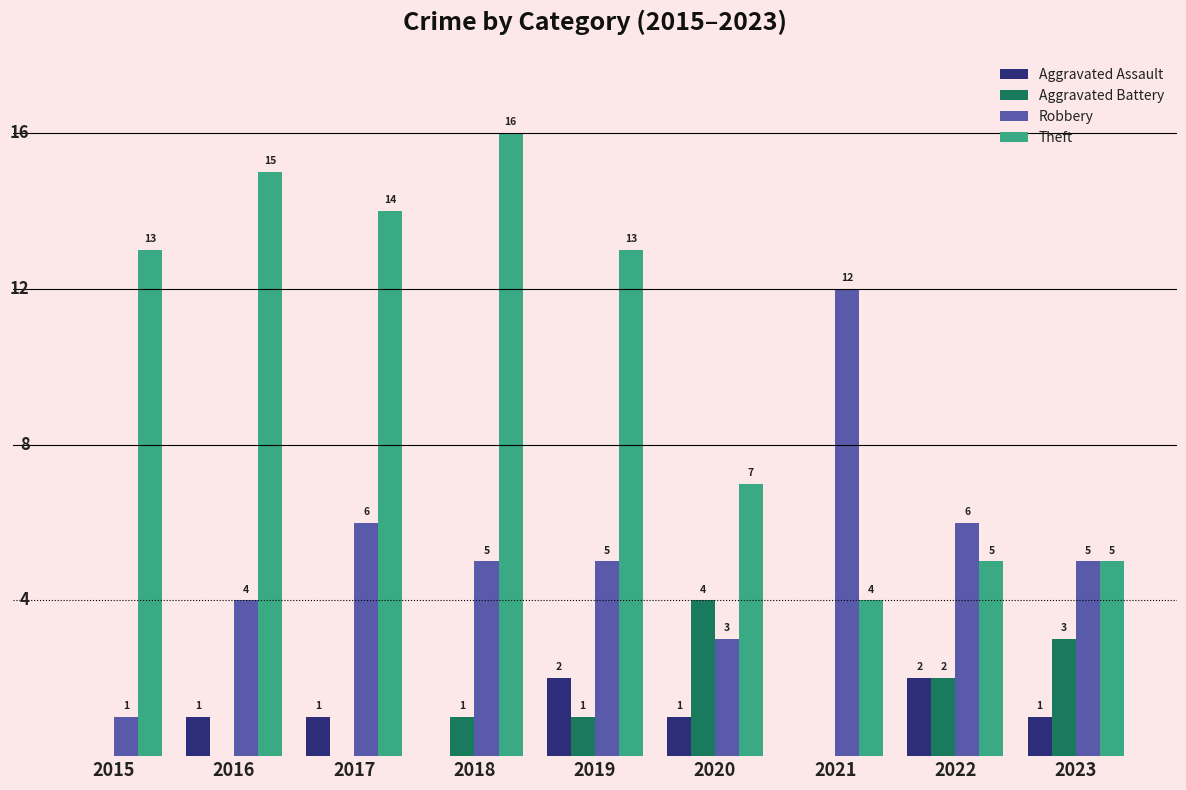

Between 2021 and 2022, which series saw the biggest shift?

Robbery